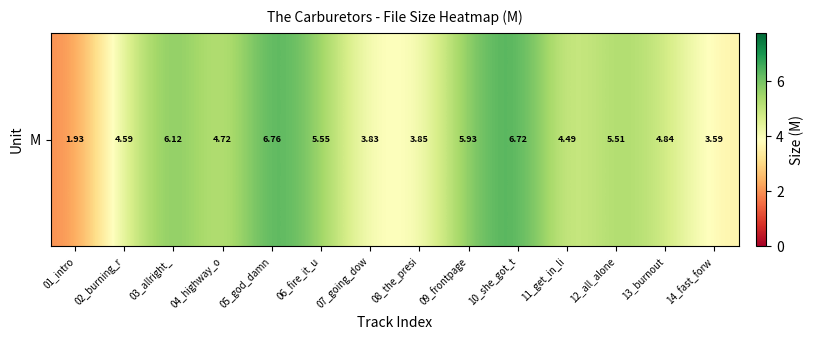

How many distinct data groups are displayed?

1